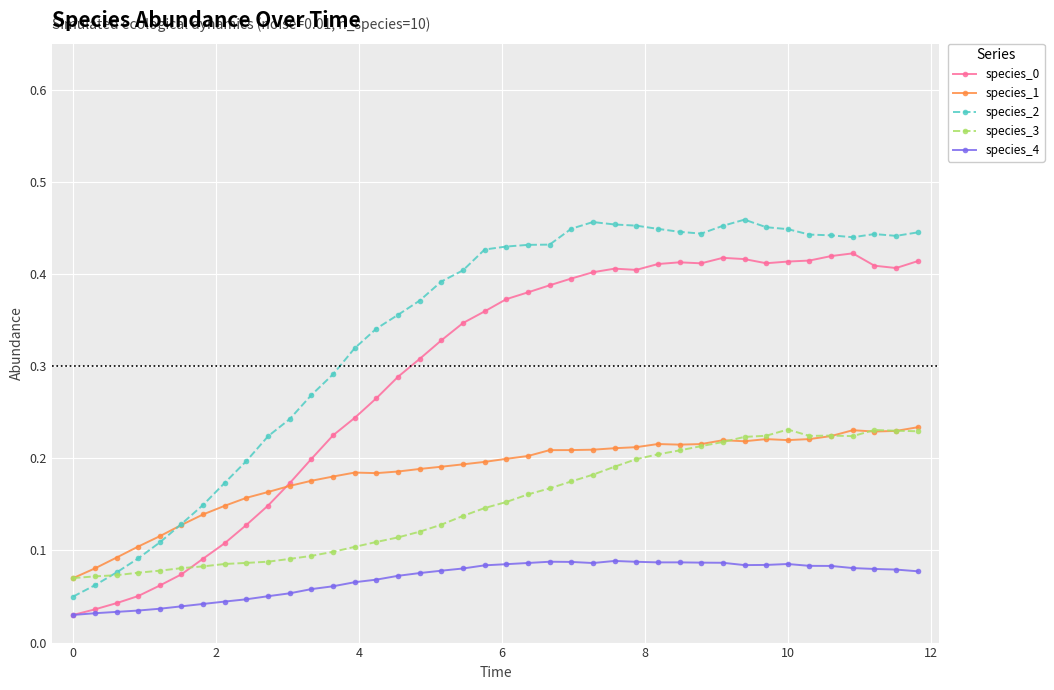

True or false: species_2 has more than 2 interior local peaks.

True